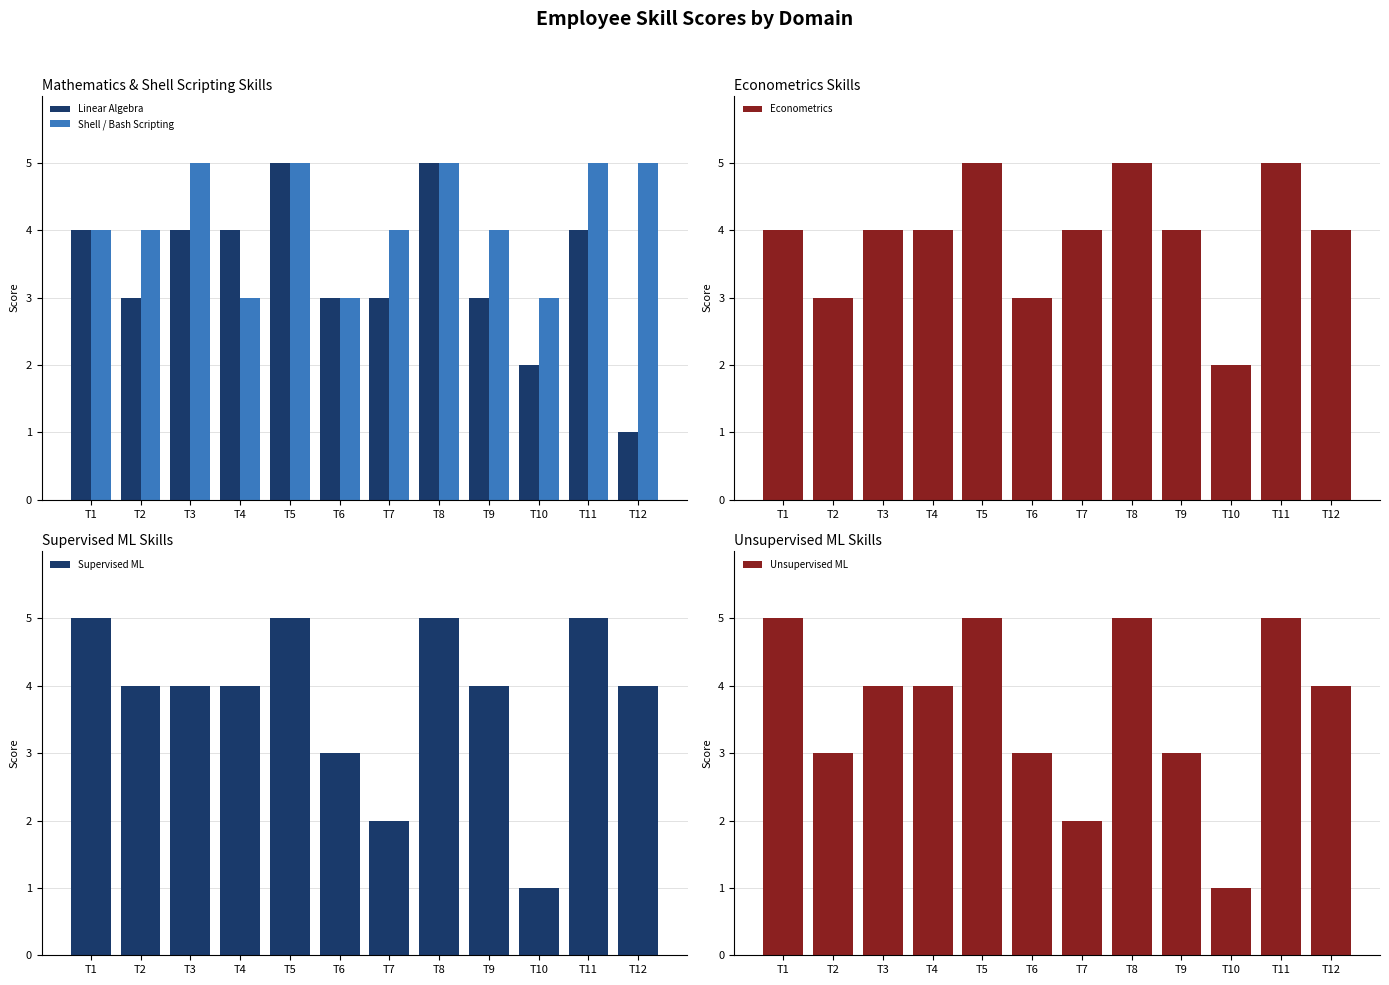

Which has a higher value, T3 or T6?

T3